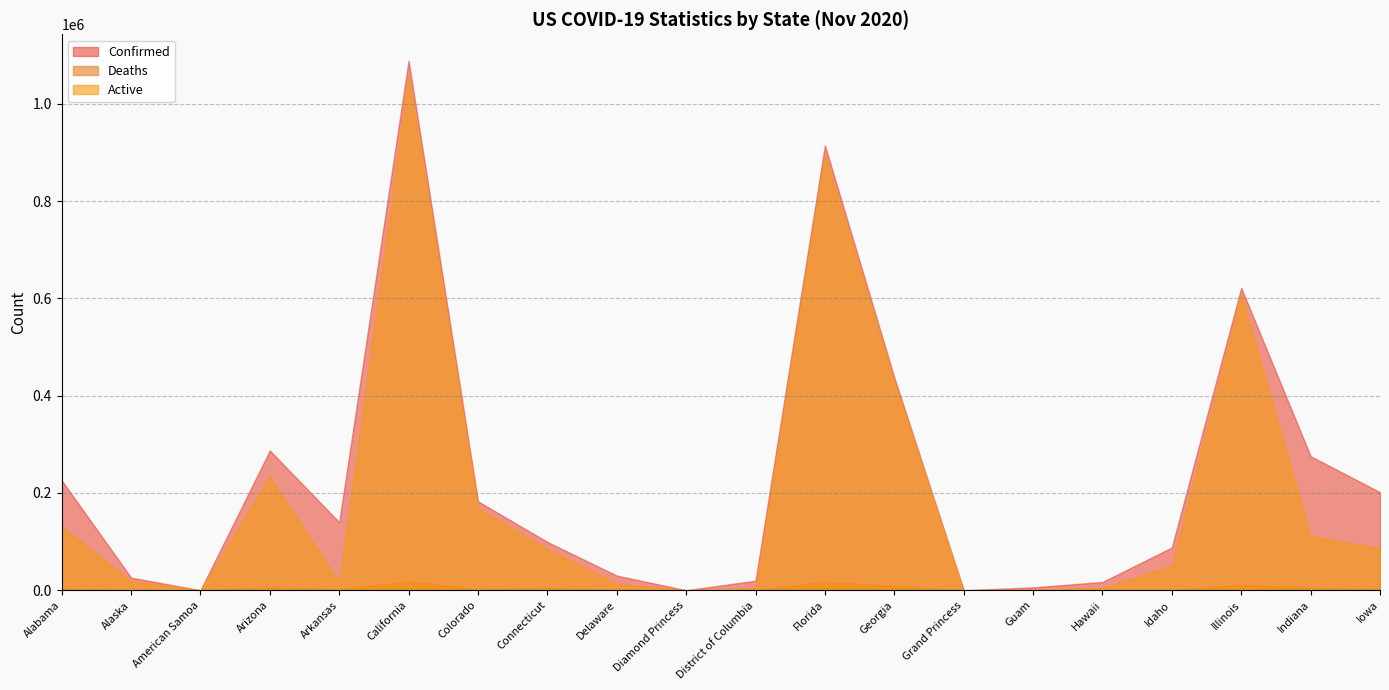

At which category does Active reach its first local valley?

American Samoa